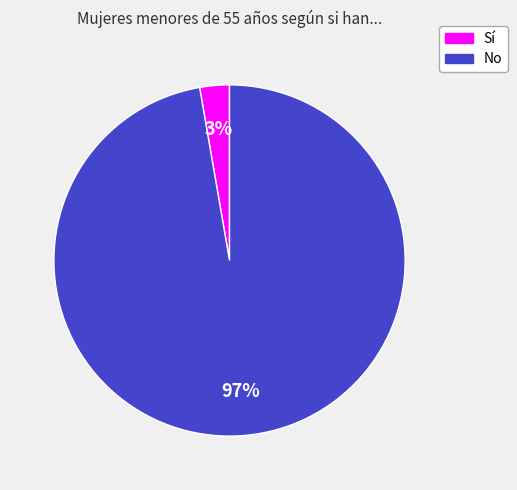

What is the smallest slice in the pie chart?

Sí